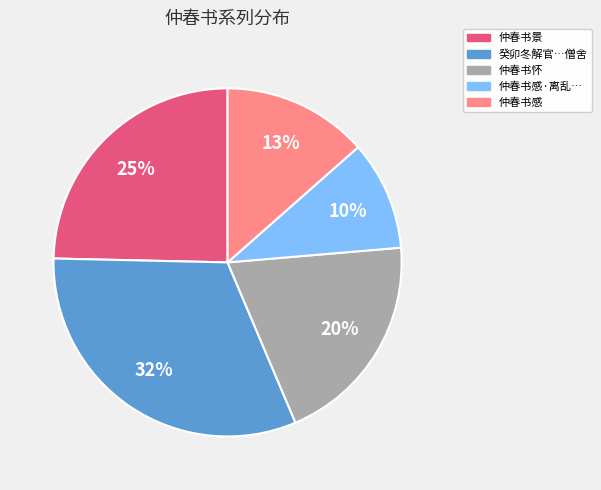

Is there a majority slice in this chart?

No